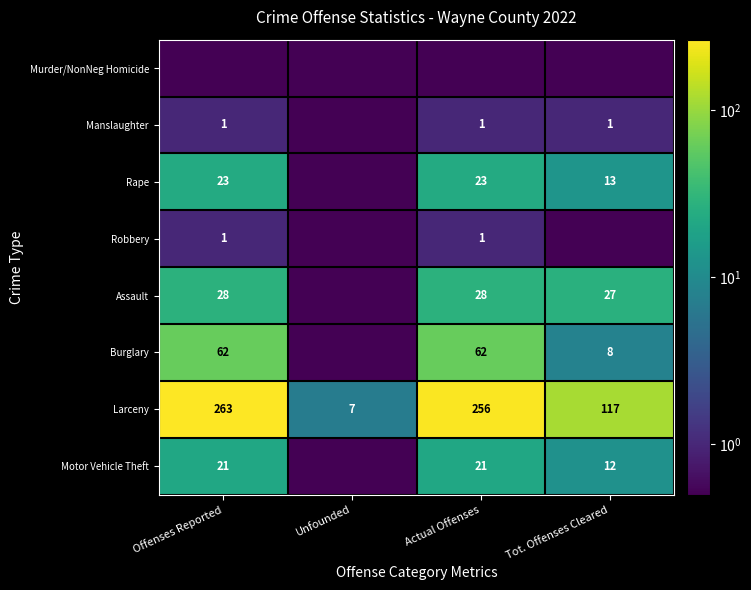

Is the value of Assault at Tot. Offenses Cleared greater than the value of Larceny at Tot. Offenses Cleared?

No